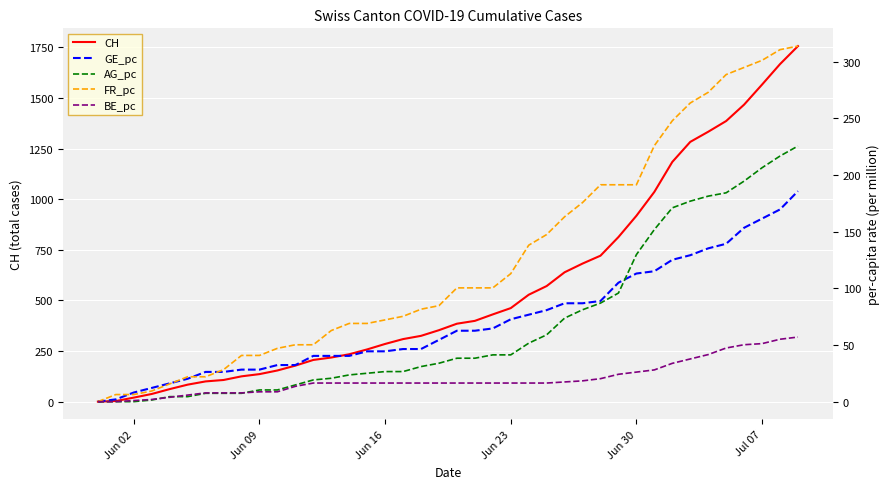

True or false: CH and AG_pc intersect in this chart.

False